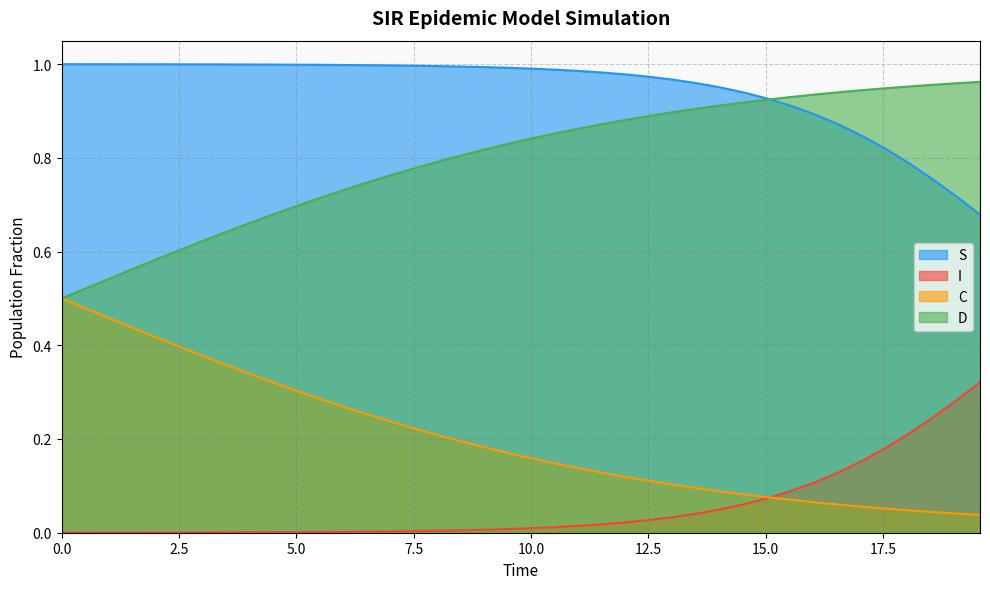

Rank the series by their average value, from lowest to highest.

I, C, D, S